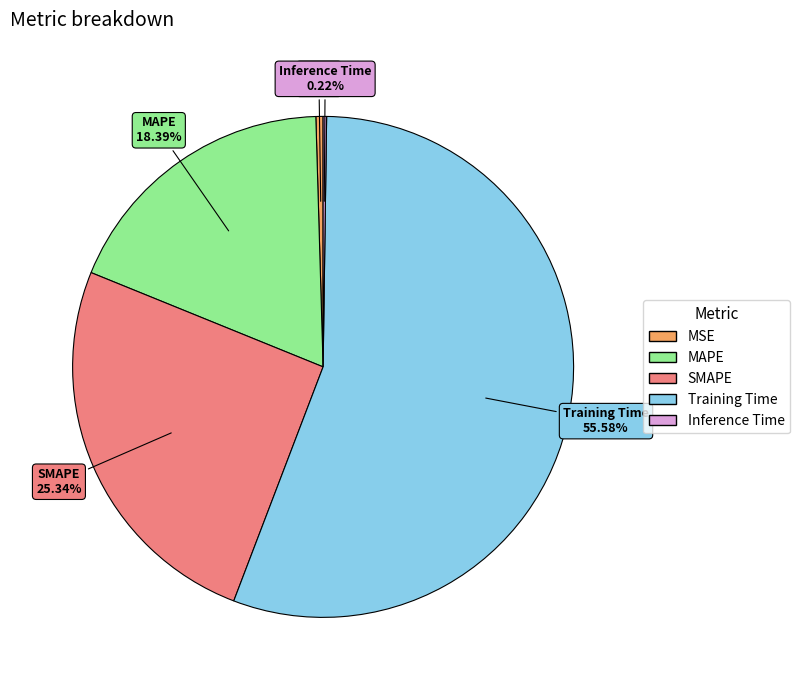

To the nearest percent, what is the average slice percentage?

20%